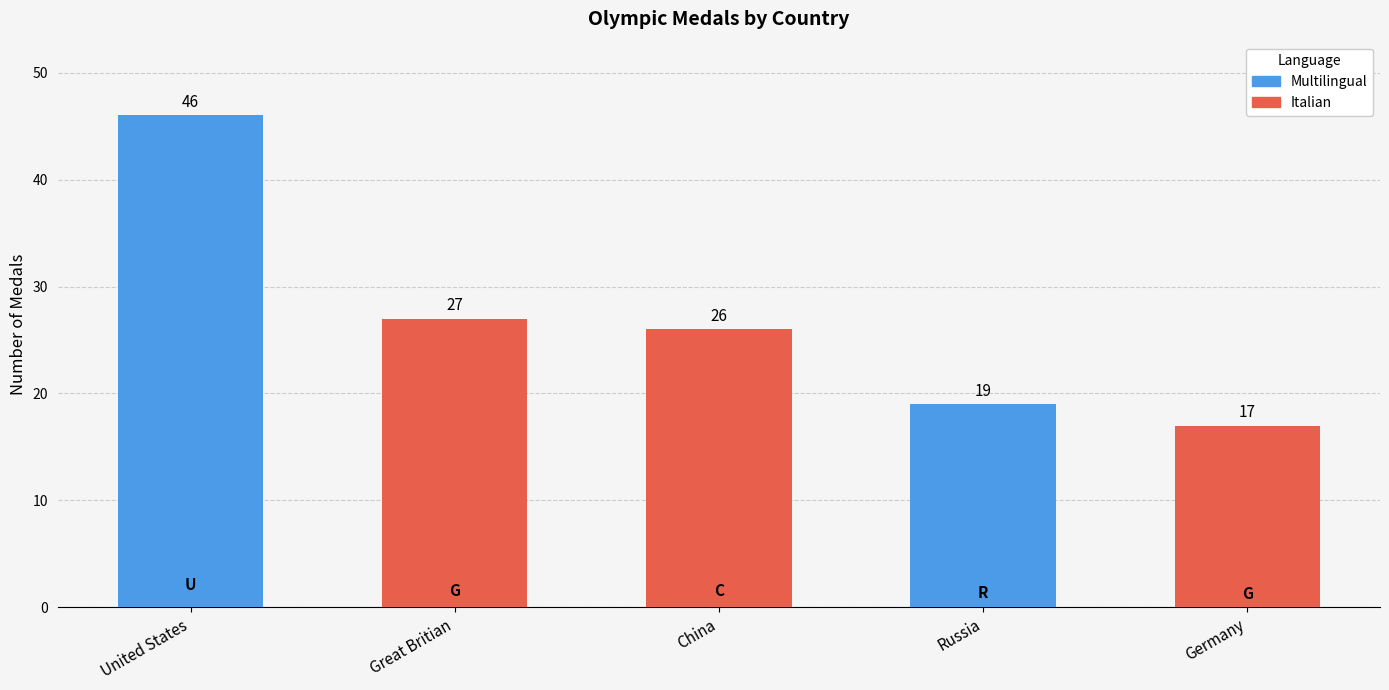

Reading right to left, extract all data points from this chart.

Germany=17	Russia=19	China=26	Great Britian=27	United States=46